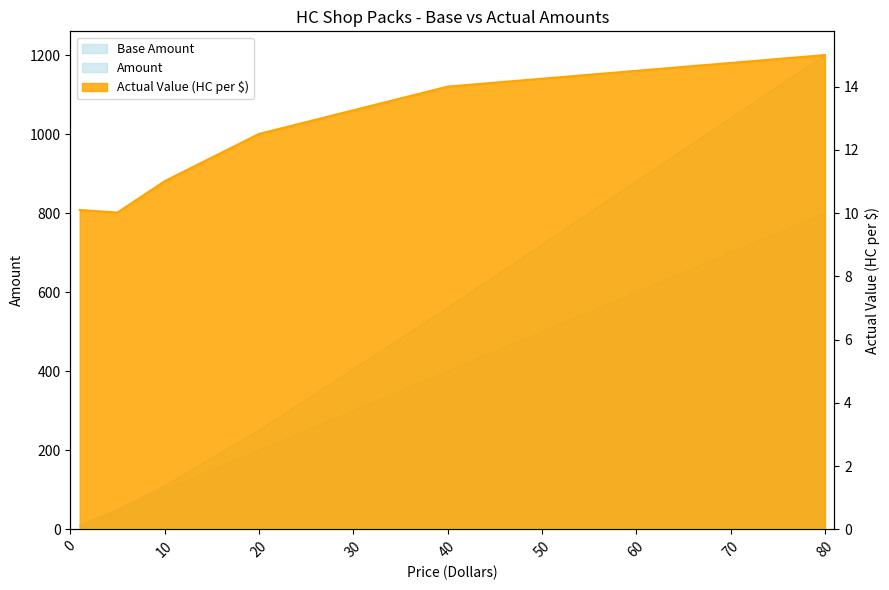

Reading right to left, what are all the values shown in this chart?

Base Amount: 800.0	400.0	200.0	100.0	48.0	10.0
Amount: 1200.0	560.0	250.0	110.0	50.0	10.0
Actual Value: 15.0	14.0	12.5	11.0	10.0	10.1